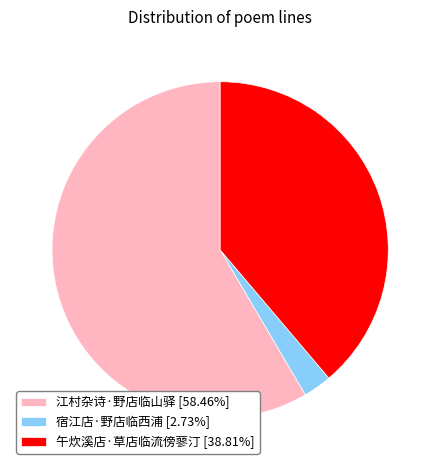

Combined, do 午炊溪店·草店临流傍蓼汀 and 宿江店·野店临西浦 account for over 50%?

No